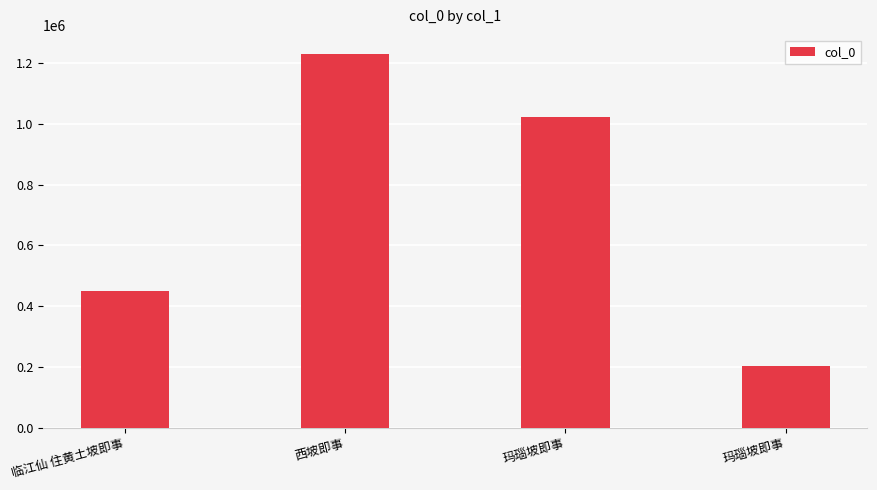

True or false: the data shows 1230720 at 西坡即事.

True